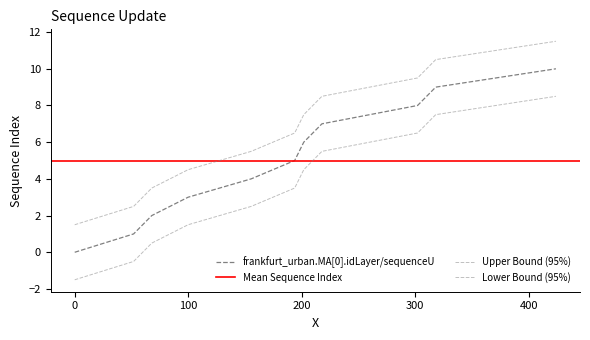

How many data points are less than 5?

5